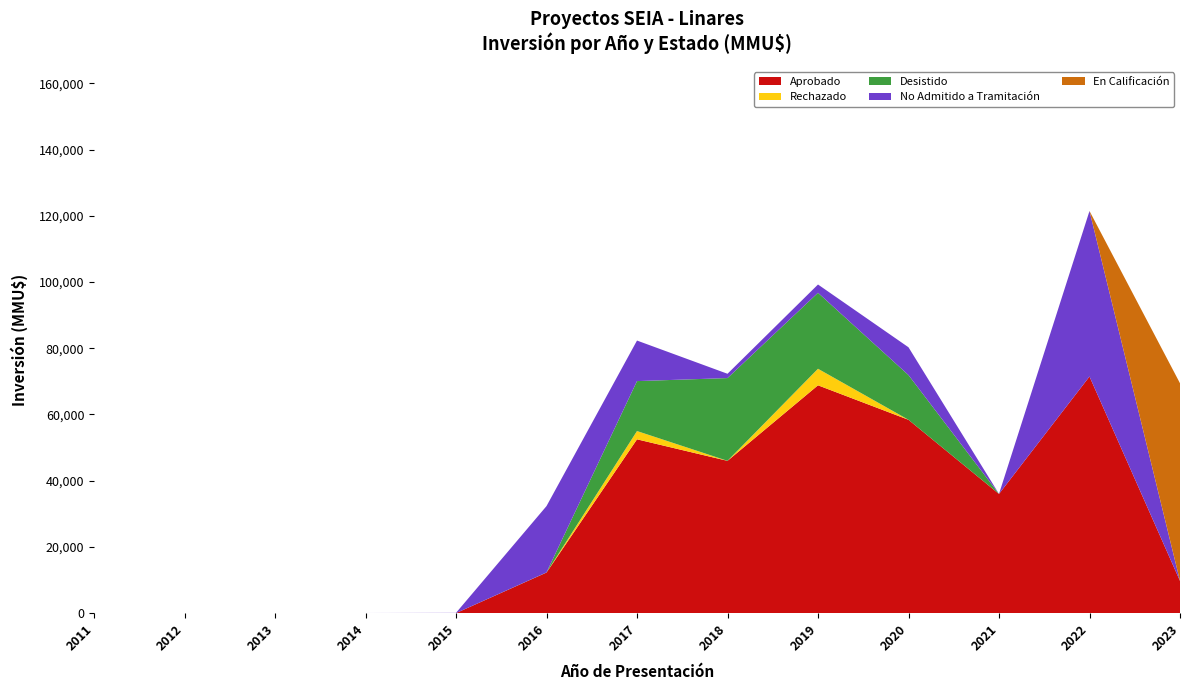

At which category is the sum across all series the highest?

2022